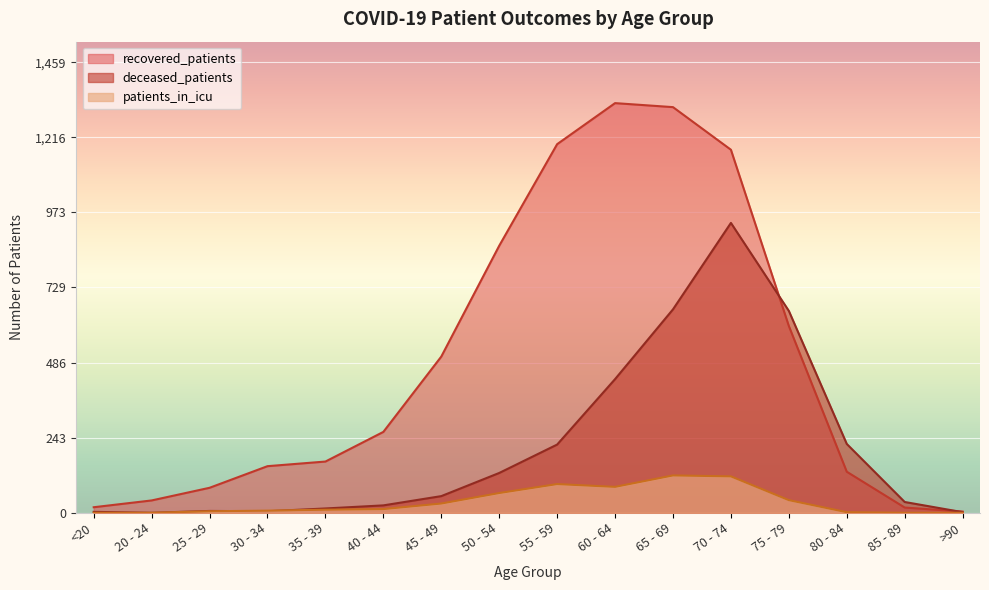

Which series has the largest total across all categories?

recovered_patients